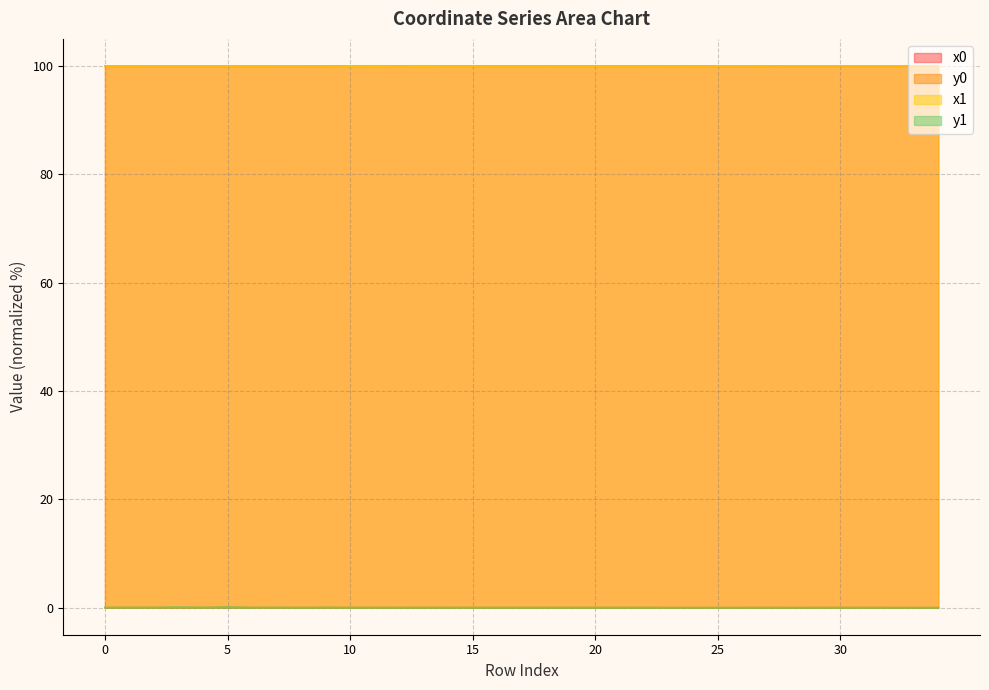

Which series has the largest range (max minus min)?

y1